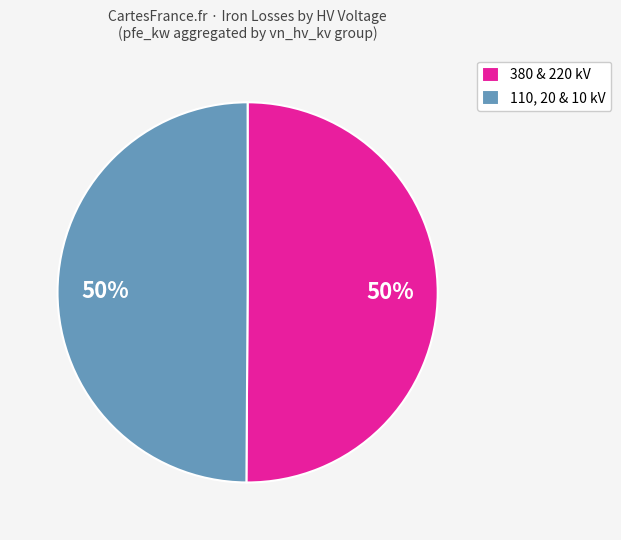

What percentage is the 380 & 220 kV slice, to the nearest percent?

50%